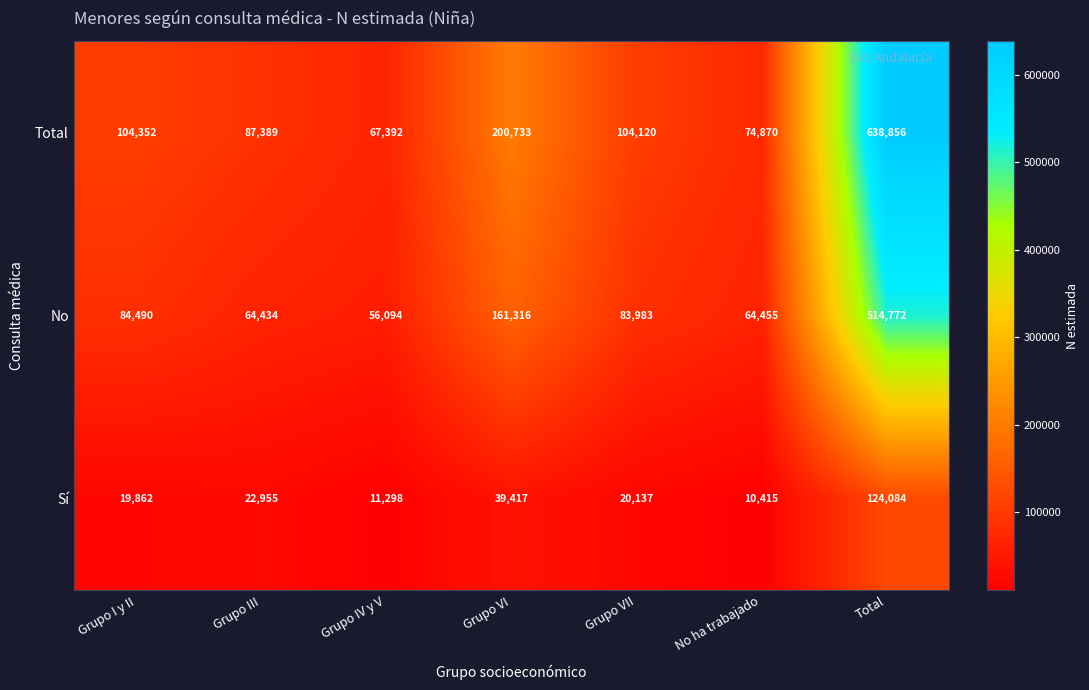

What is the smallest value displayed?

10415